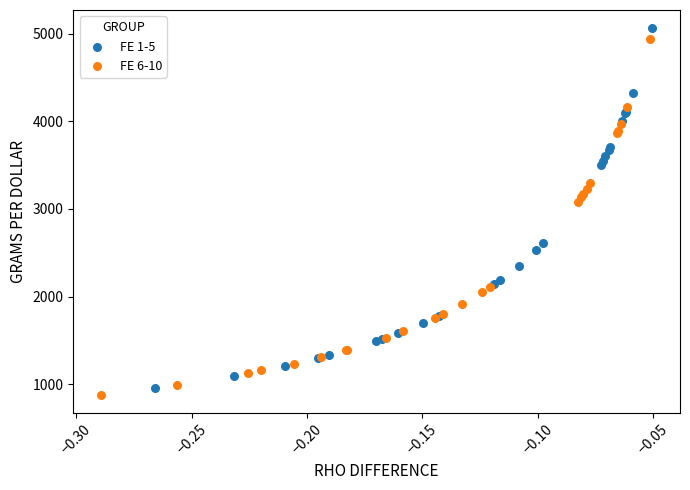

What are all the series names shown in the legend?

FE 1-5, FE 6-10